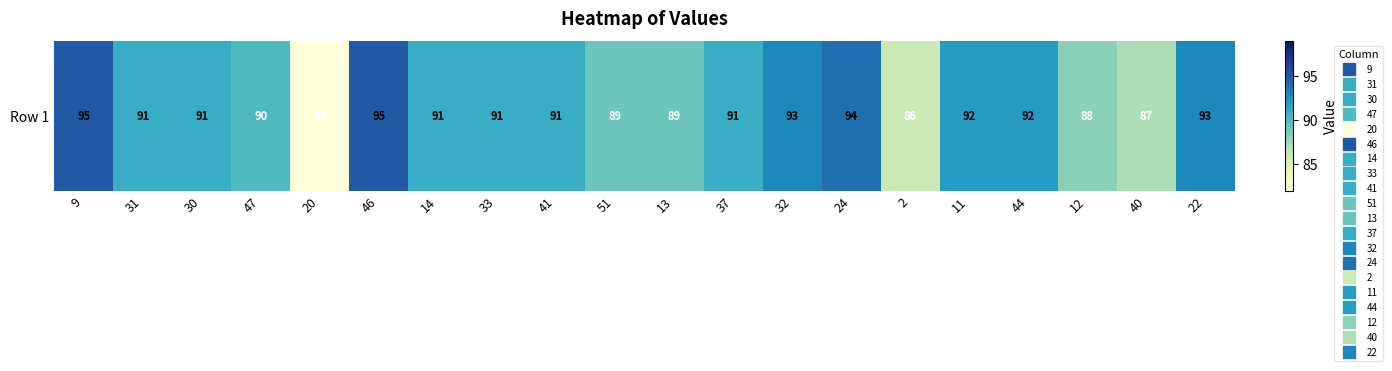

What is the difference between the maximum and minimum values?

13